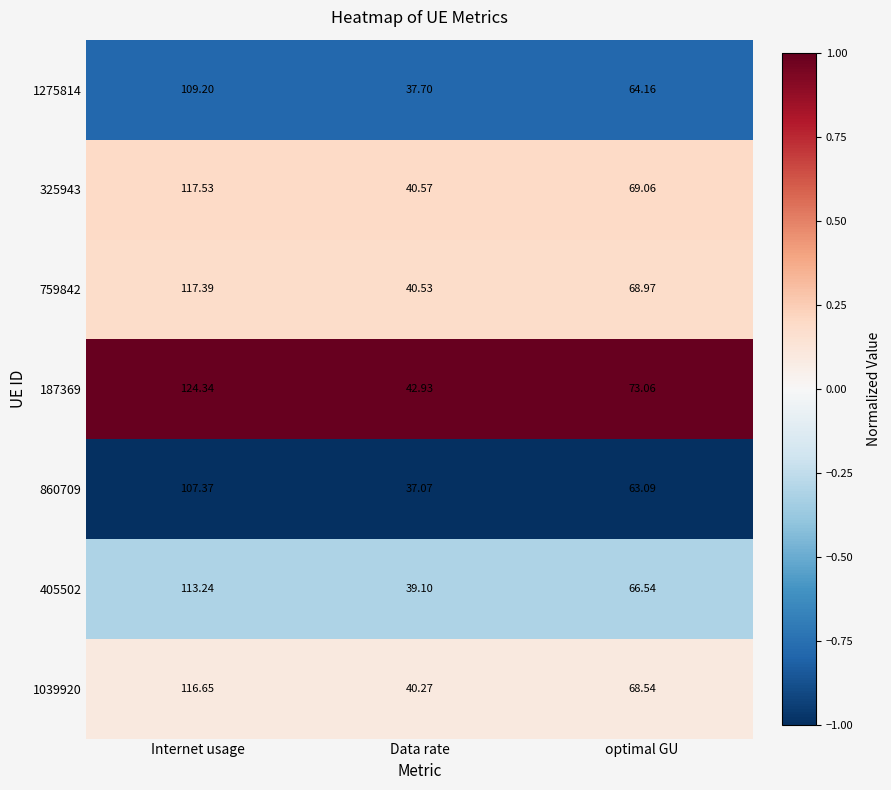

List the labels in order of 1275814 value, largest first.

Internet usage, optimal GU, Data rate